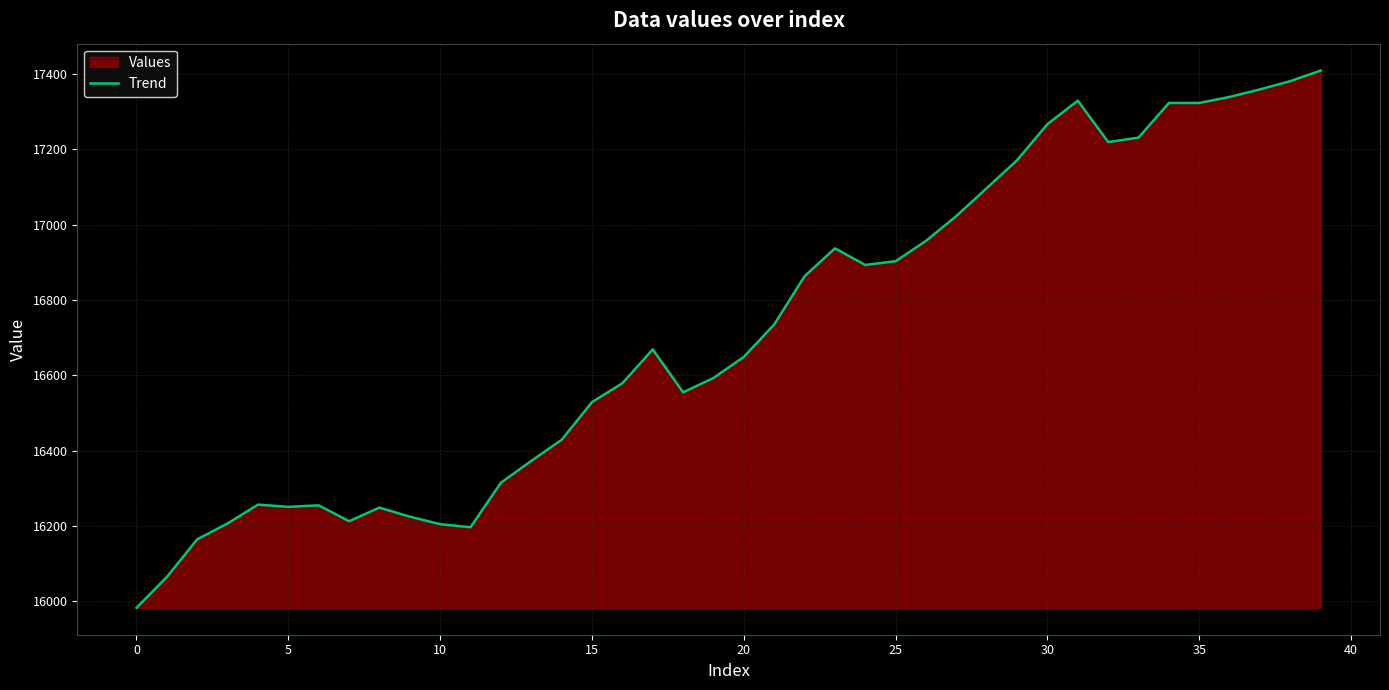

Is it true that the value at 20 is 26524?

False